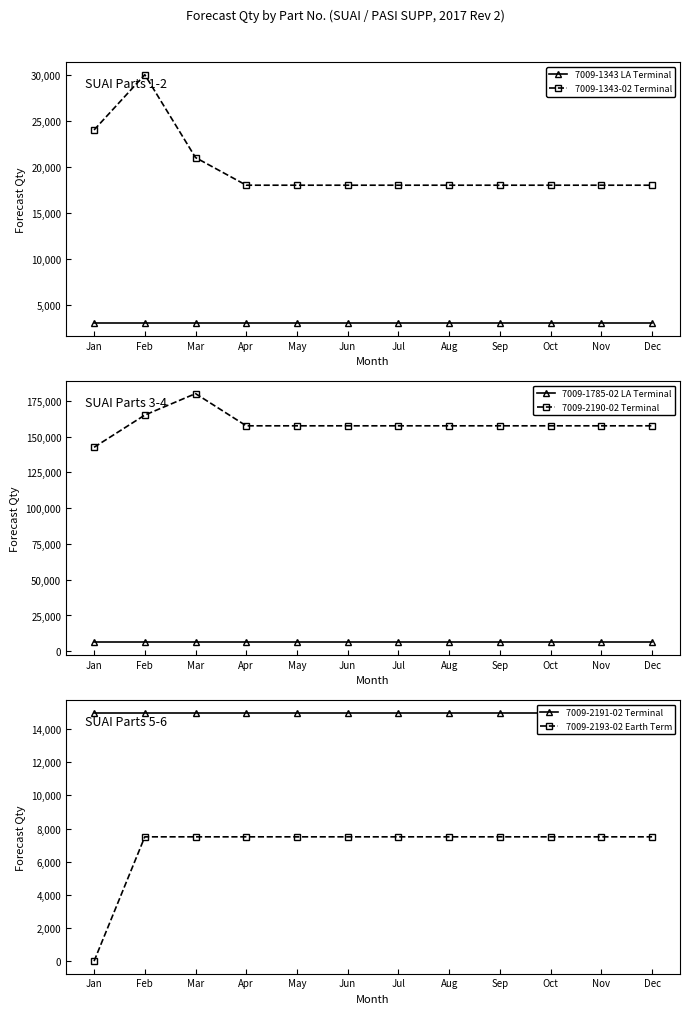

Is this an area chart (filled region under the line)?

No